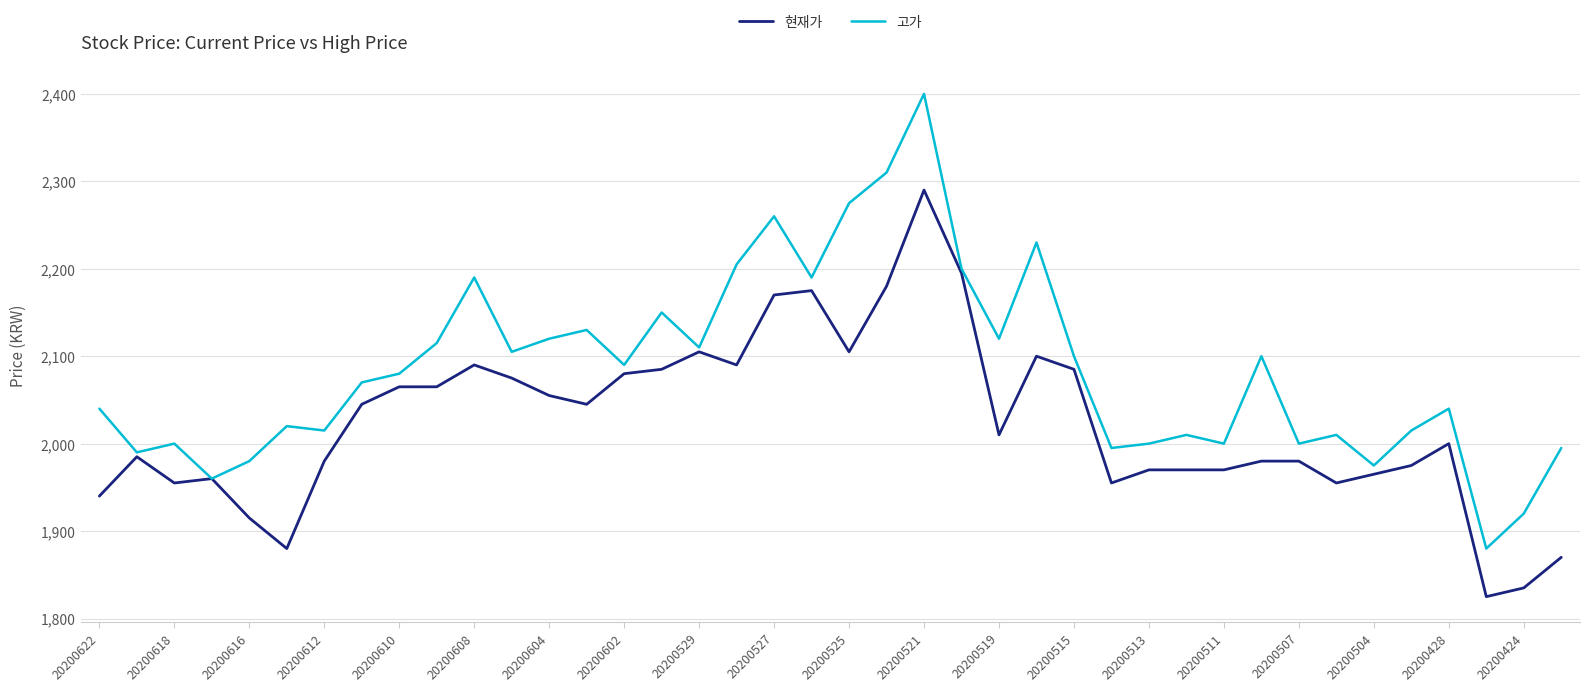

Which series has the widest spread of values?

고가